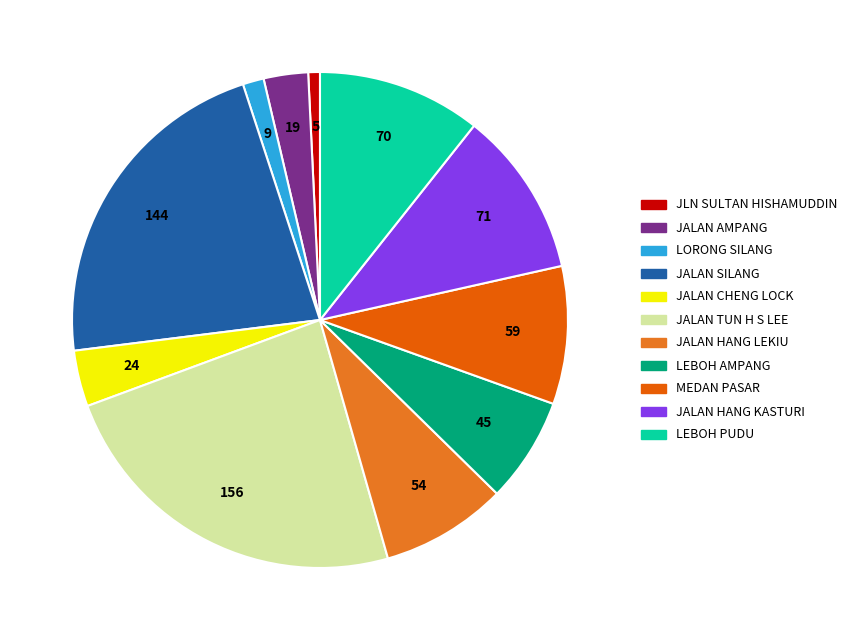

How many segments does this pie chart have?

11